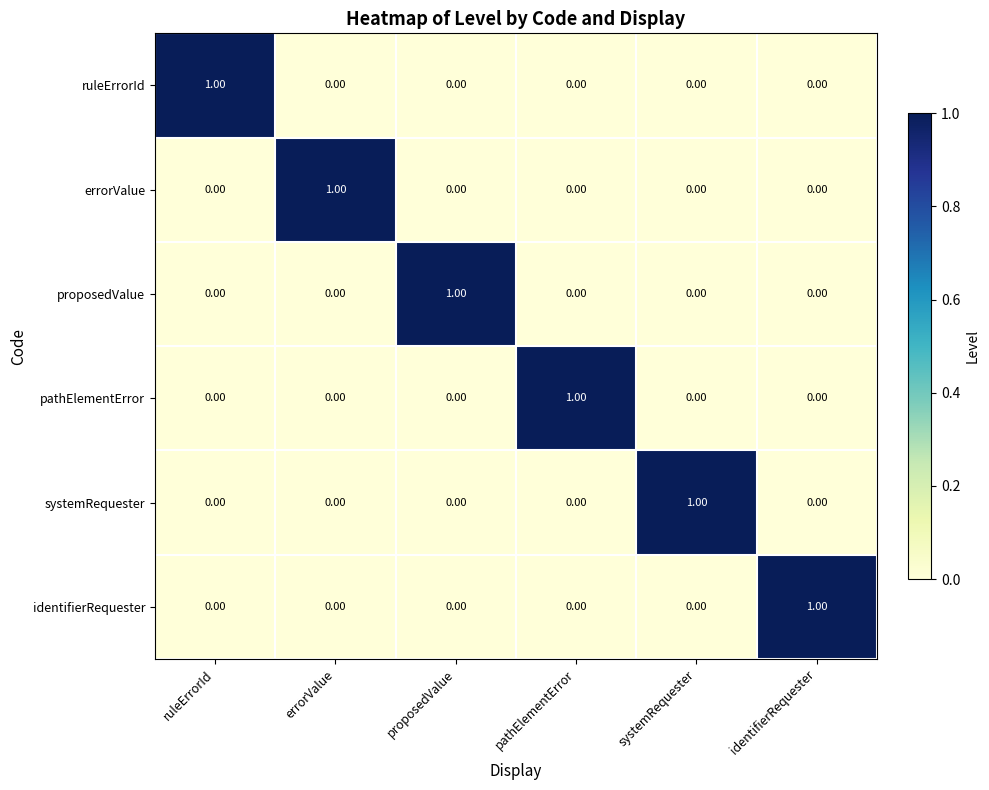

At how many categories does at least one series exceed 0?

6